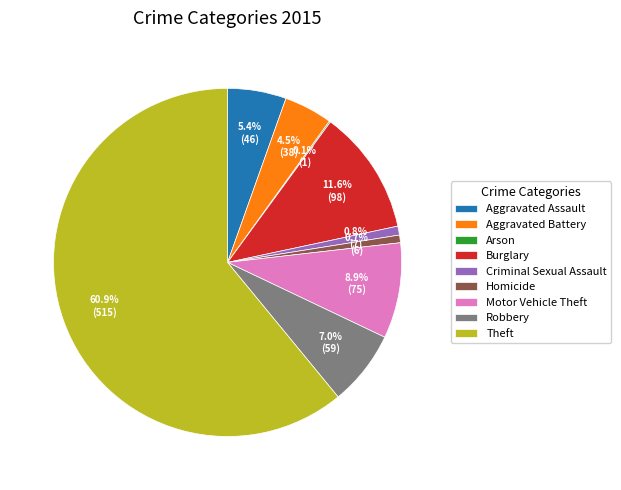

To the nearest percent, what is the difference between the largest and smallest slice percentages?

61%